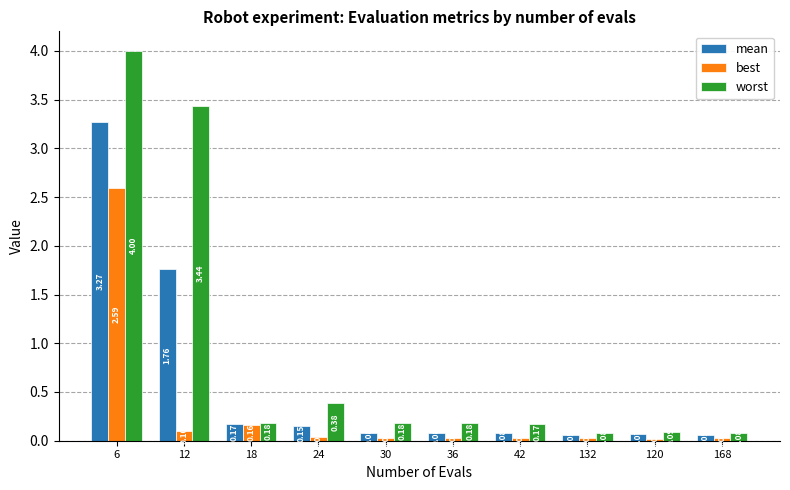

At how many categories does at least one series exceed 0?

10